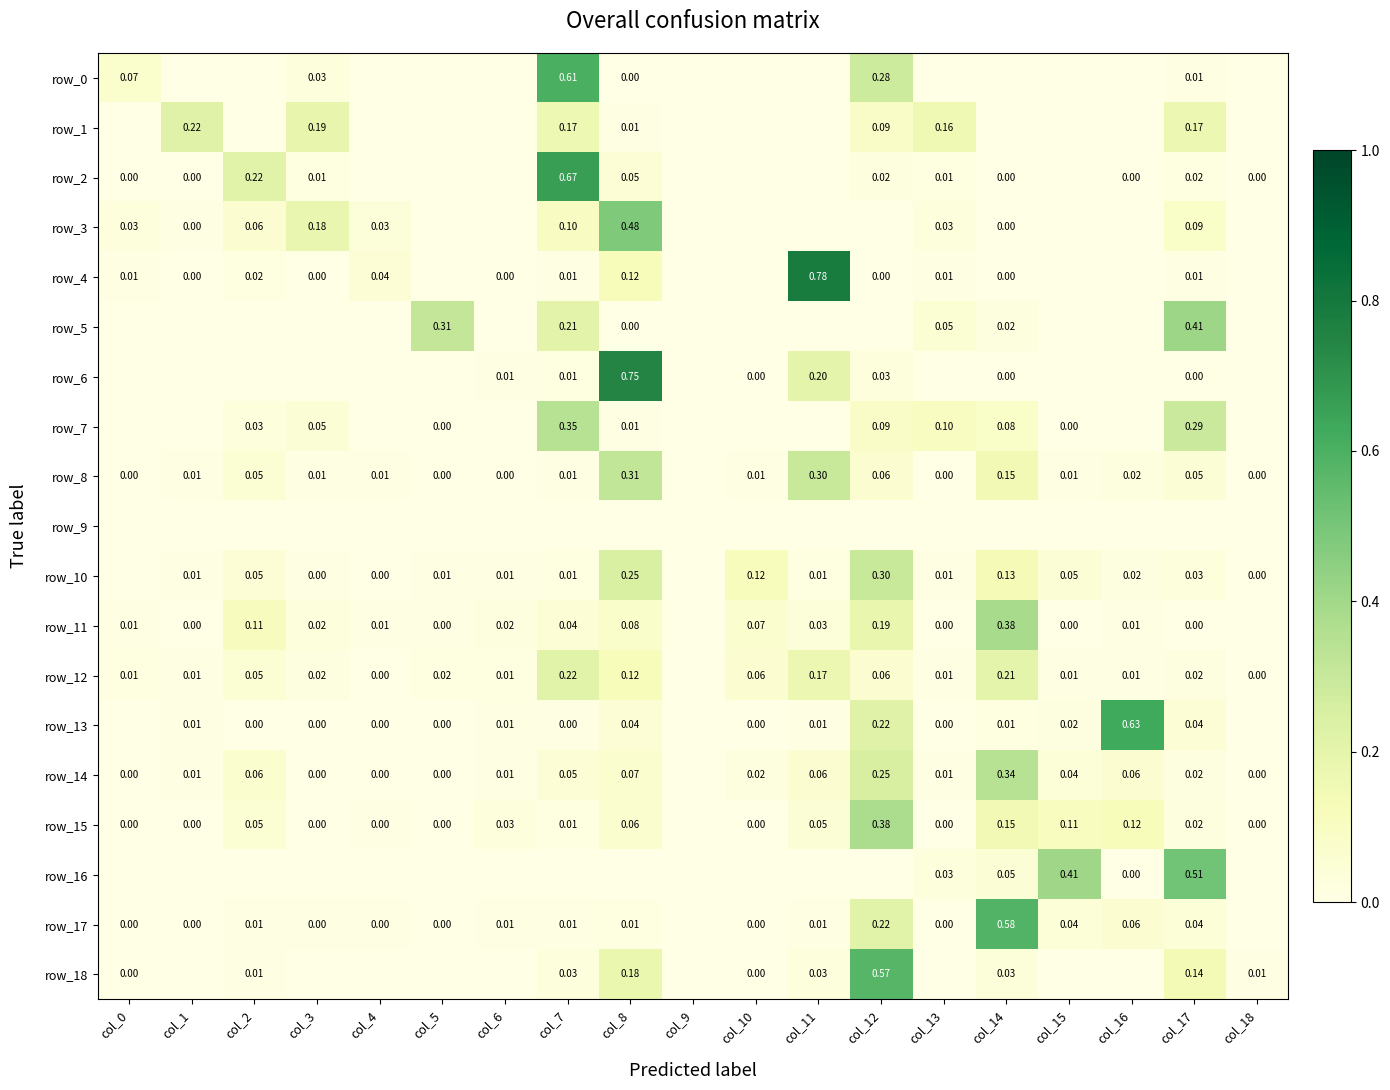

Is it true that row_12 equals 0.0 at col_5?

False